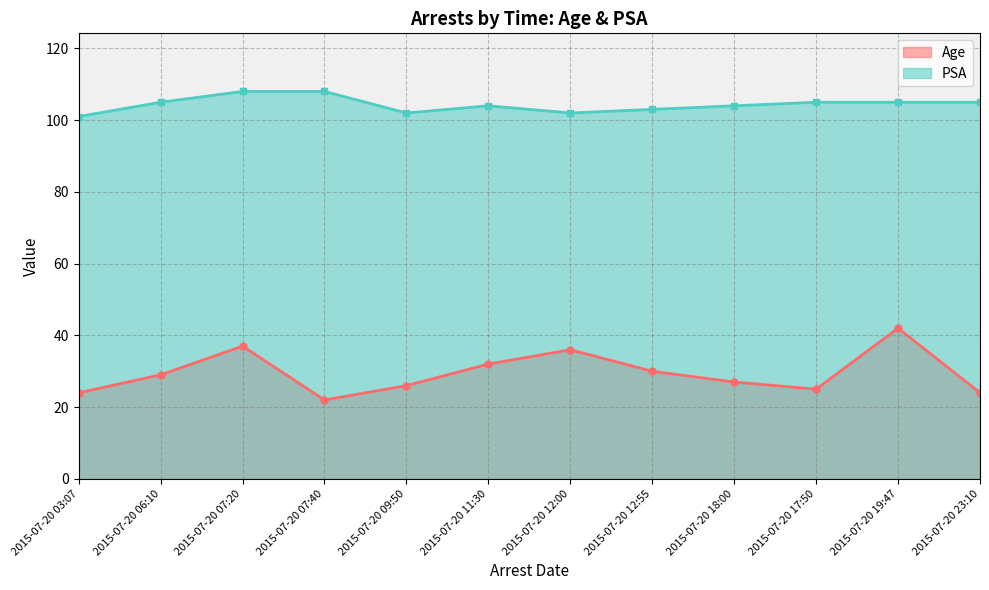

The value of Age at 2015-07-20 12:00 is 20. True or false?

False